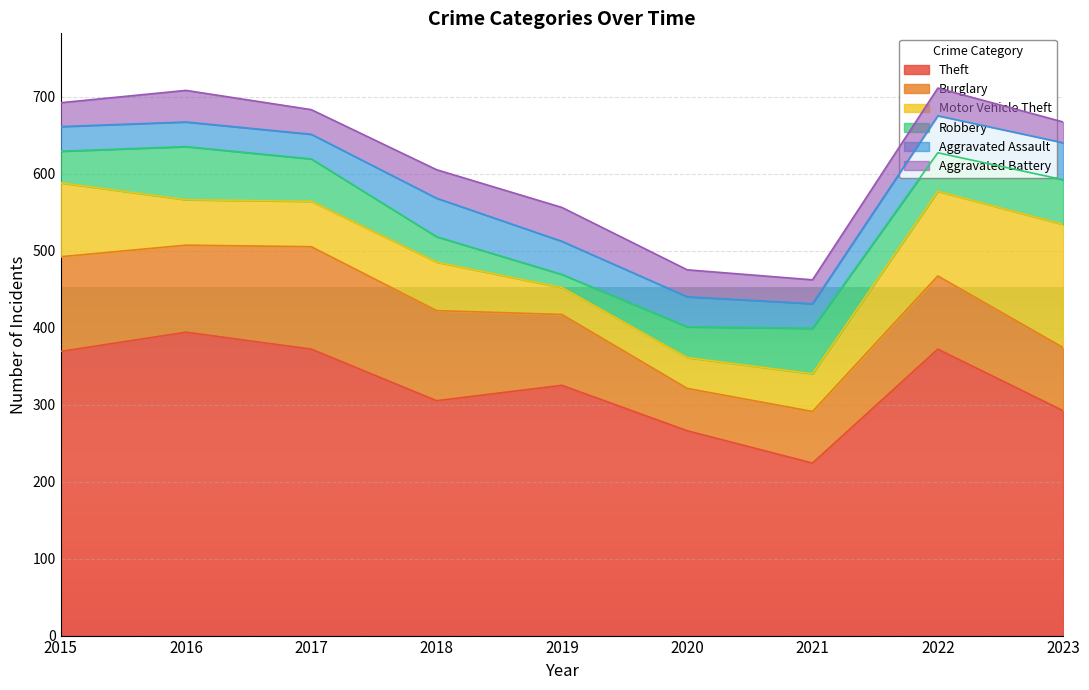

Rank the series by their maximum value, from lowest to highest.

Aggravated Battery, Aggravated Assault, Robbery, Burglary, Motor Vehicle Theft, Theft